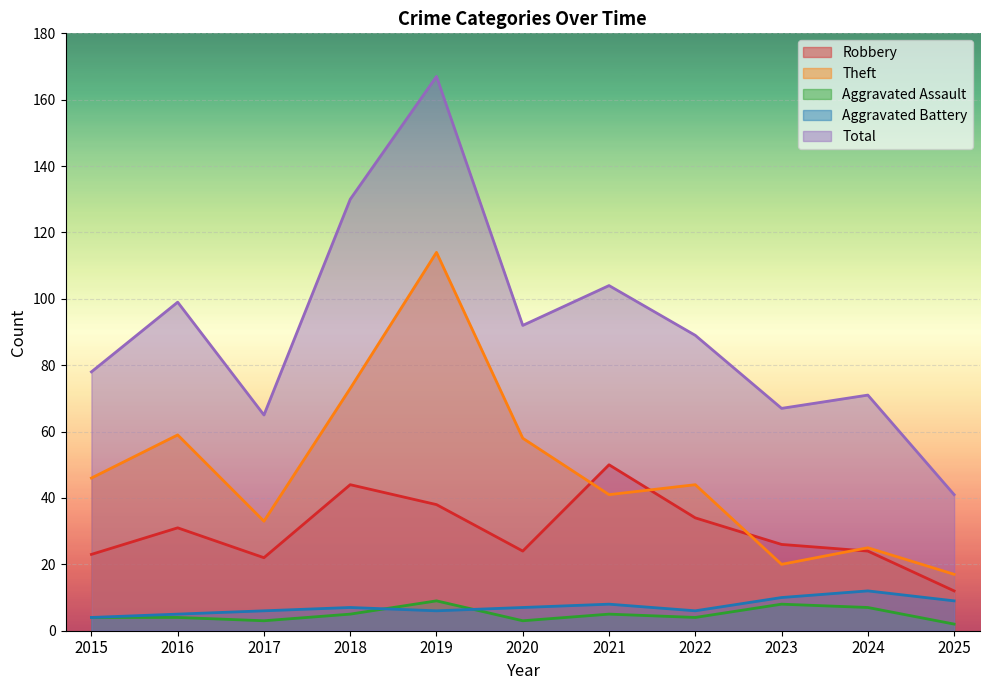

Does the chart display data point markers on the line(s)?

No